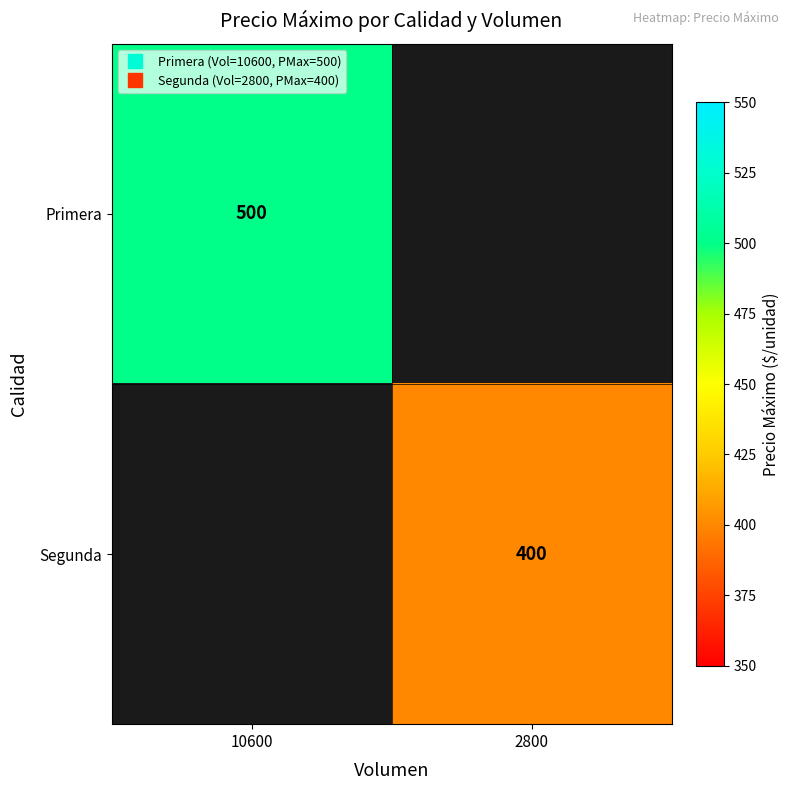

Which category has the lowest value across all series?

2800